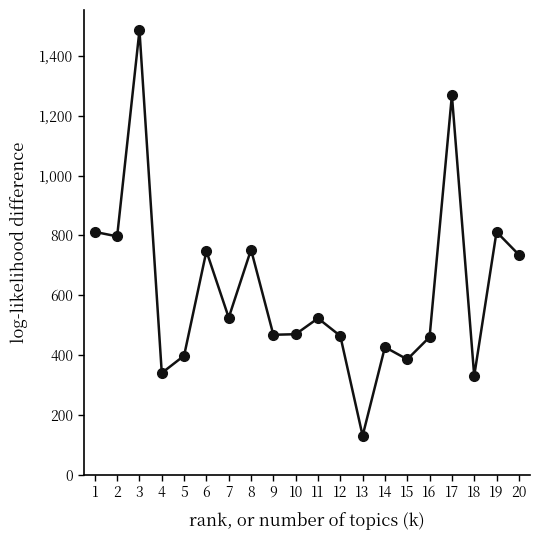

What is the difference between the values at 19 and 5?

414.2